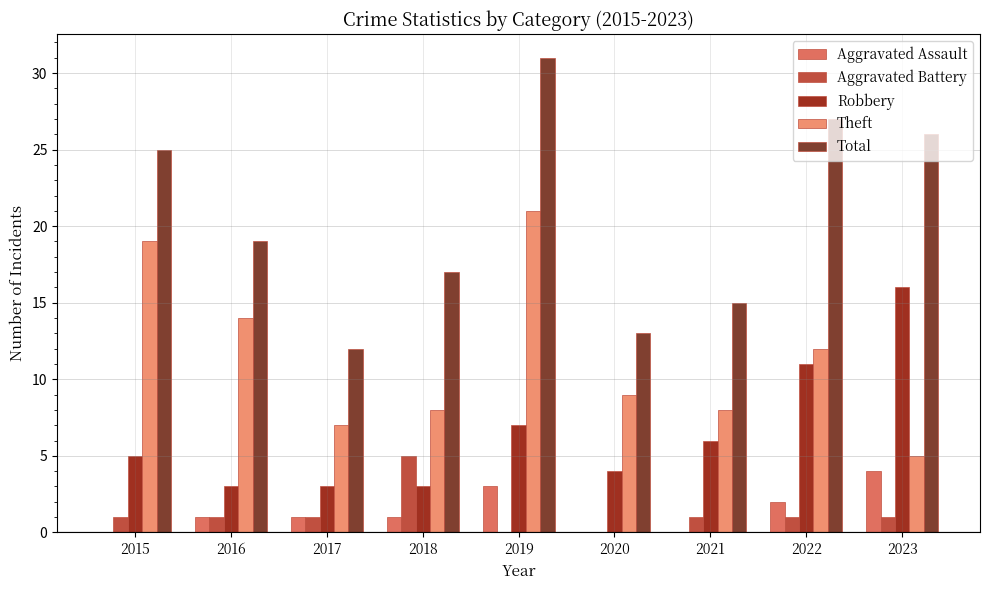

Does the chart contain stacked bars?

No